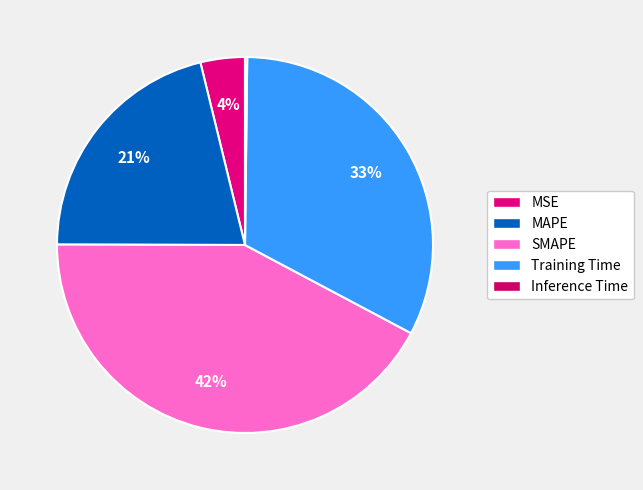

Rank the categories by value from highest to lowest.

SMAPE, Training Time, MAPE, MSE, Inference Time